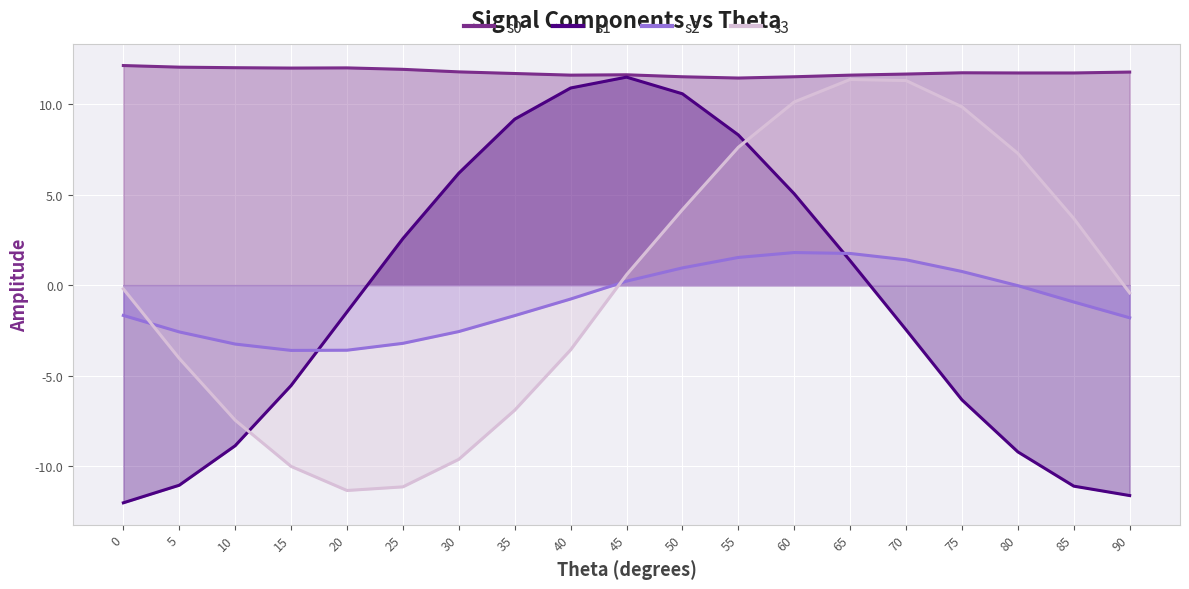

How many values in the s1 series exceed -1?

9